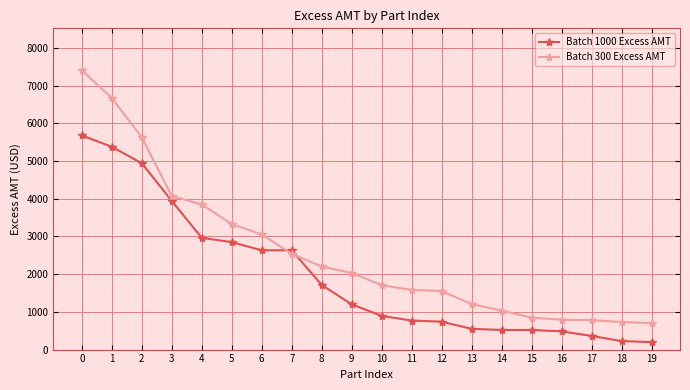

What is the sum of the Batch 1000 Excess AMT values at 1 and 0?

11056.2